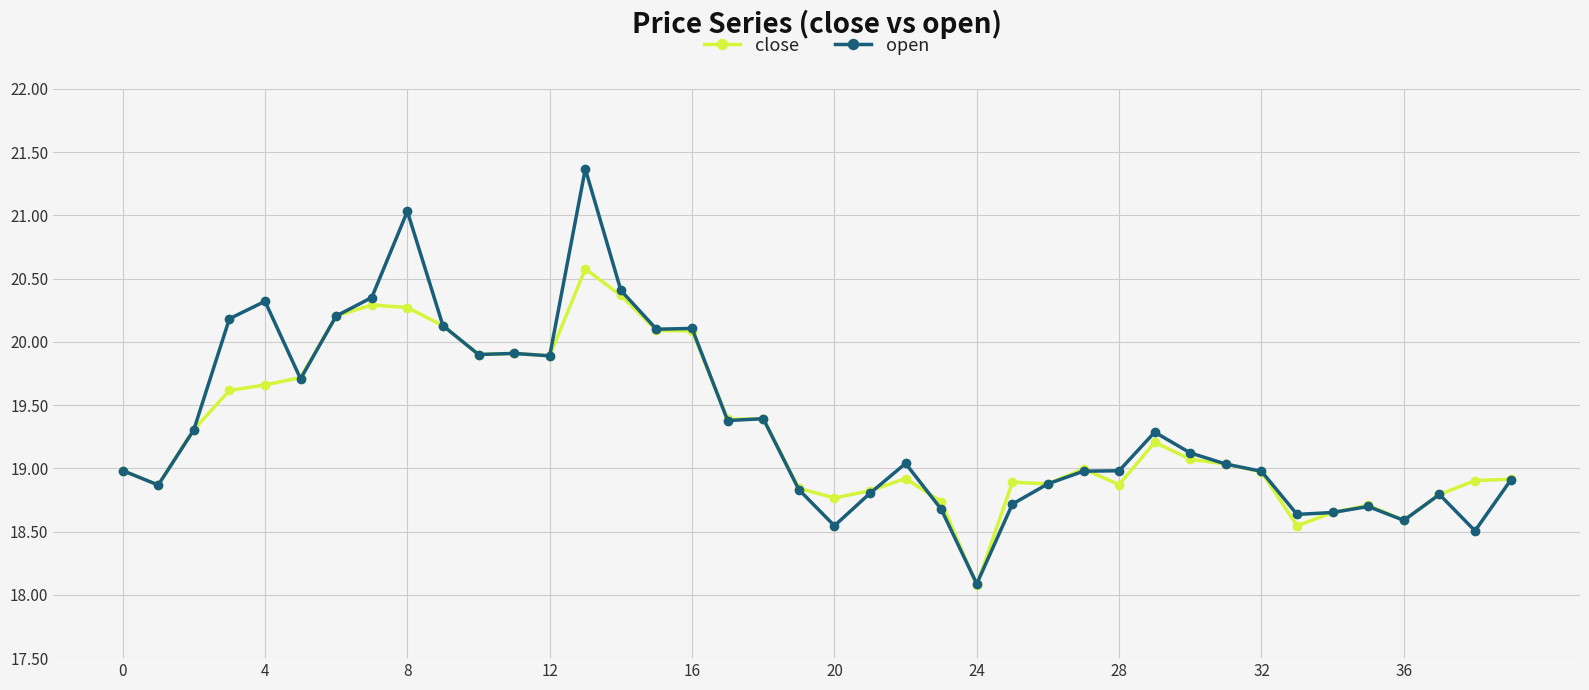

True or false: open and close intersect in this chart.

True